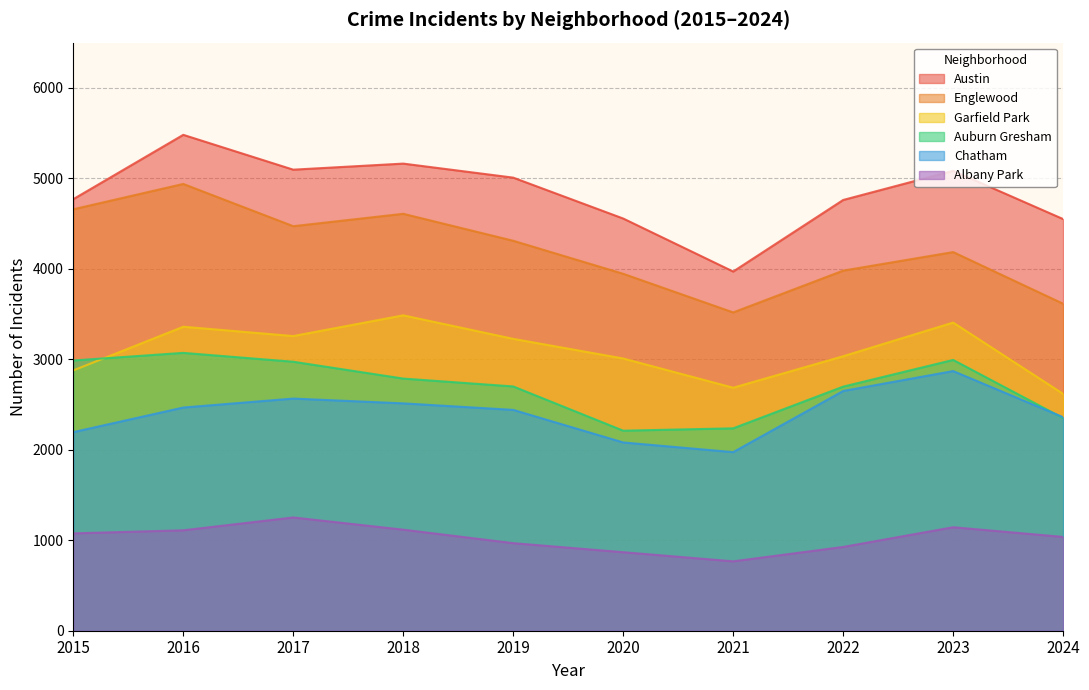

The Austin series shows 5743 at 2021. True or false?

False